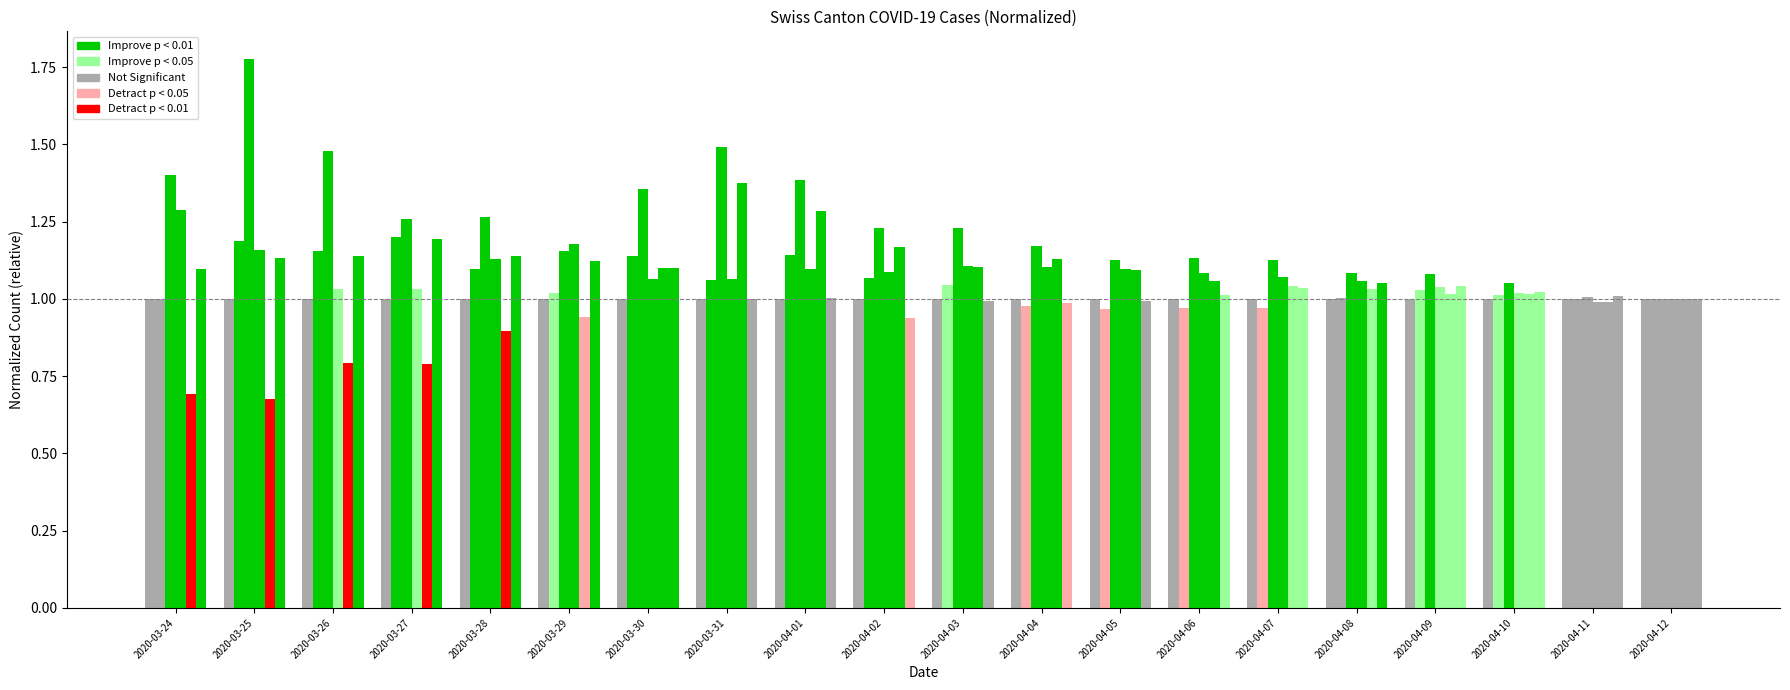

How many bars are there in total?

120